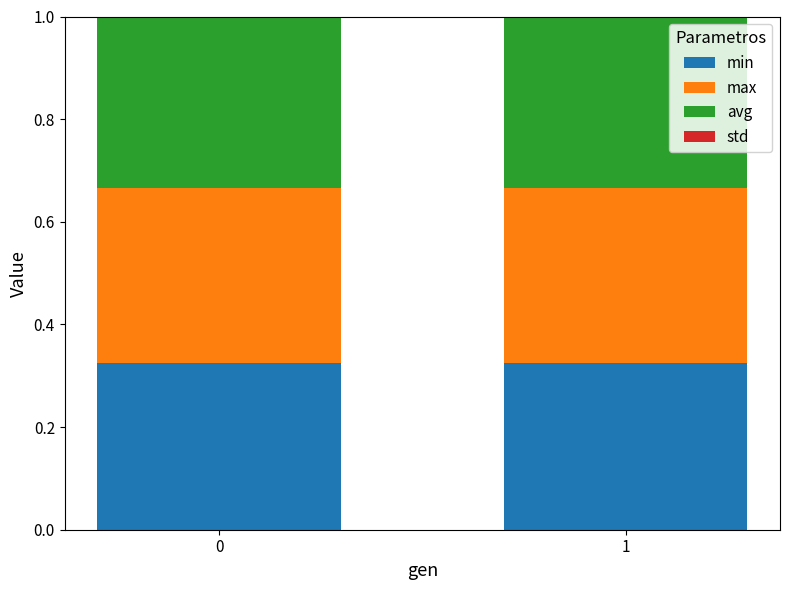

True or false: max has a value of 0.3 at 0.

True